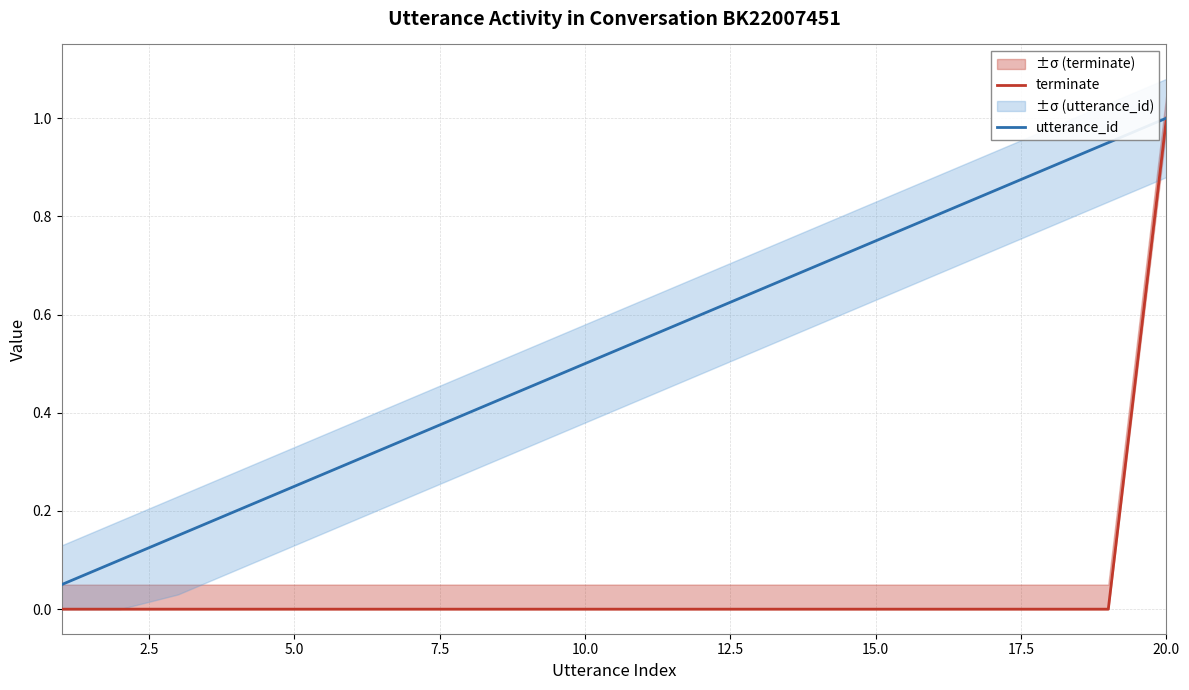

Rank the series by their maximum value, from highest to lowest.

terminate, utterance_id